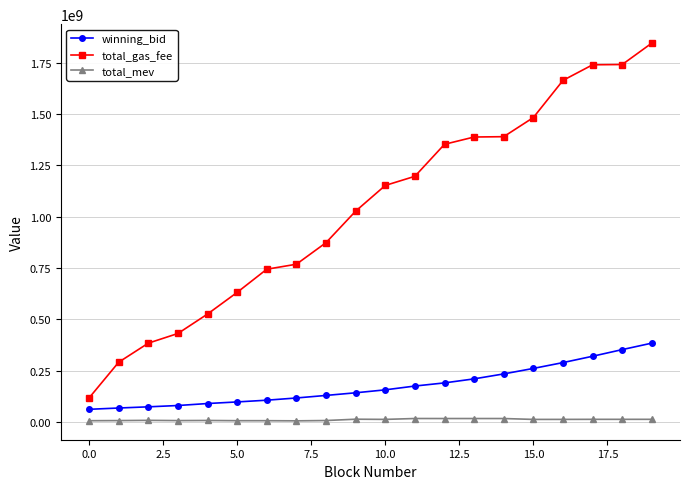

How many data points does each series have?

20